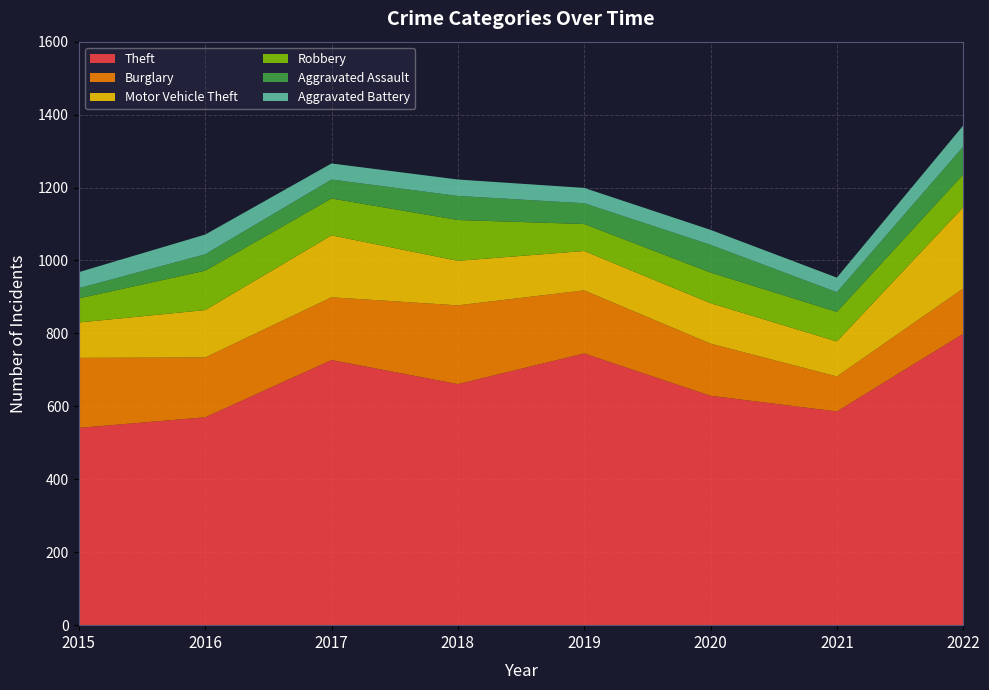

Reading left to right, list all the values displayed in this chart.

Theft: 2015=541	2016=570	2017=727	2018=661	2019=745	2020=629	2021=586	2022=799
Burglary: 2015=192	2016=164	2017=172	2018=216	2019=173	2020=143	2021=96	2022=124
Motor Vehicle Theft: 2015=97	2016=130	2017=170	2018=122	2019=108	2020=111	2021=96	2022=223
Robbery: 2015=66	2016=108	2017=101	2018=112	2019=74	2020=84	2021=81	2022=90
Aggravated Assault: 2015=28	2016=45	2017=52	2018=66	2019=57	2020=76	2021=54	2022=76
Aggravated Battery: 2015=44	2016=54	2017=44	2018=45	2019=42	2020=41	2021=40	2022=58